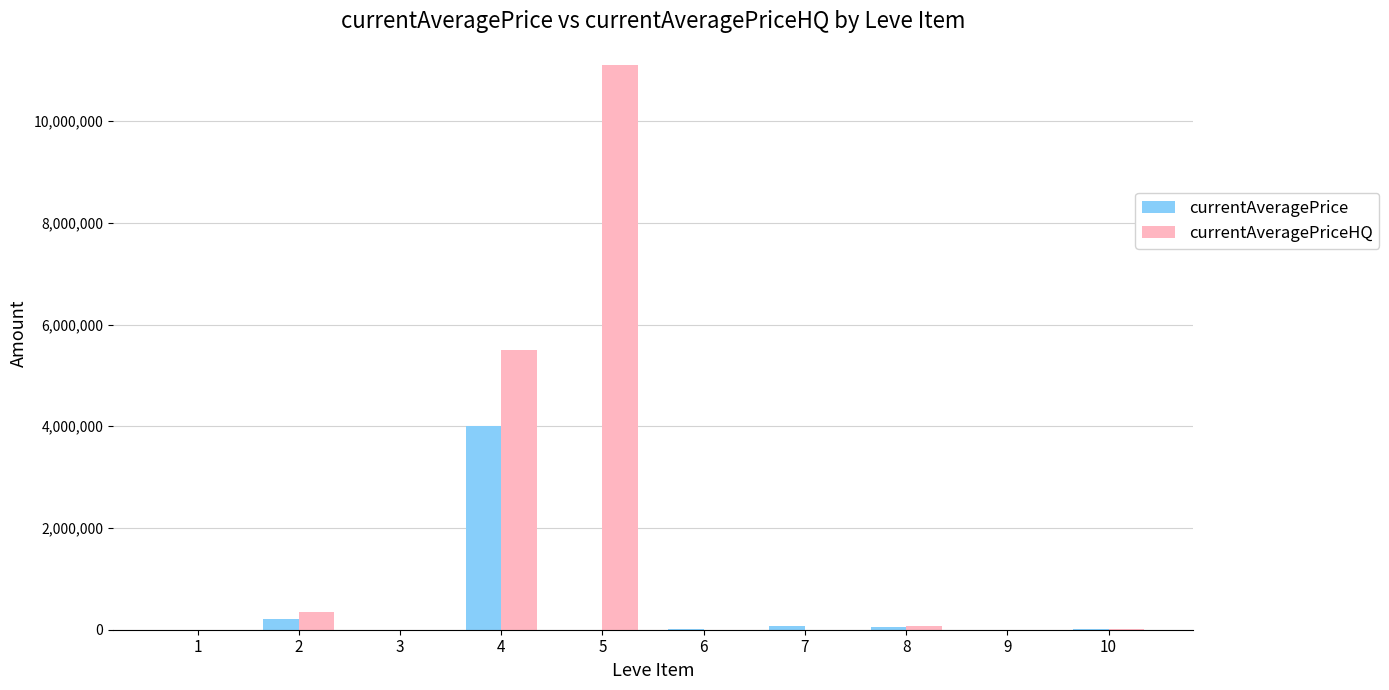

What are all the series names shown in the legend?

currentAveragePrice, currentAveragePriceHQ